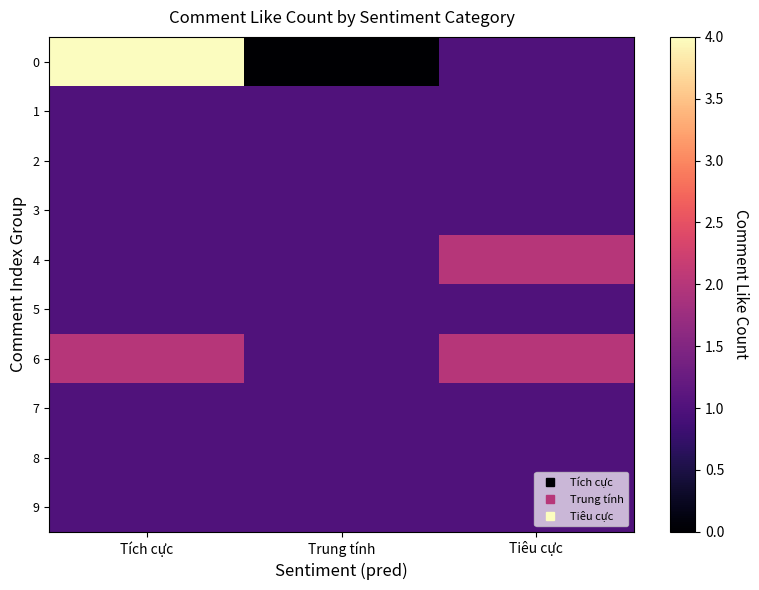

Reading left to right, list all the values displayed in this chart.

0: Tích cực=4	Trung tính=0	Tiêu cực=1
1: Tích cực=1	Trung tính=1	Tiêu cực=1
2: Tích cực=1	Trung tính=1	Tiêu cực=1
3: Tích cực=1	Trung tính=1	Tiêu cực=1
4: Tích cực=1	Trung tính=1	Tiêu cực=2
5: Tích cực=1	Trung tính=1	Tiêu cực=1
6: Tích cực=2	Trung tính=1	Tiêu cực=2
7: Tích cực=1	Trung tính=1	Tiêu cực=1
8: Tích cực=1	Trung tính=1	Tiêu cực=1
9: Tích cực=1	Trung tính=1	Tiêu cực=1